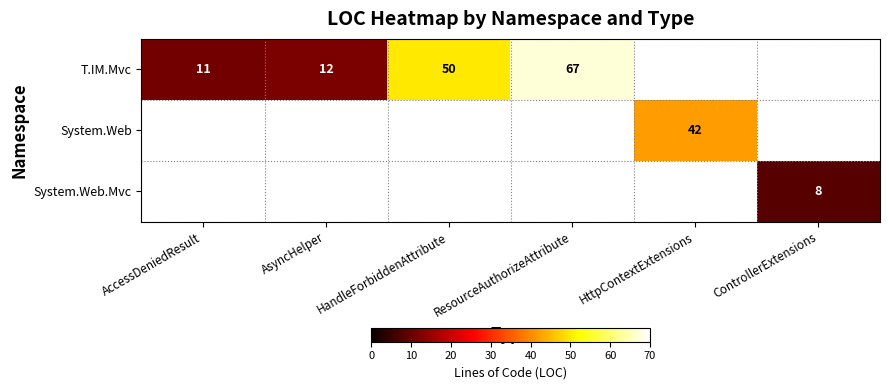

Count the number of categories in the chart.

6